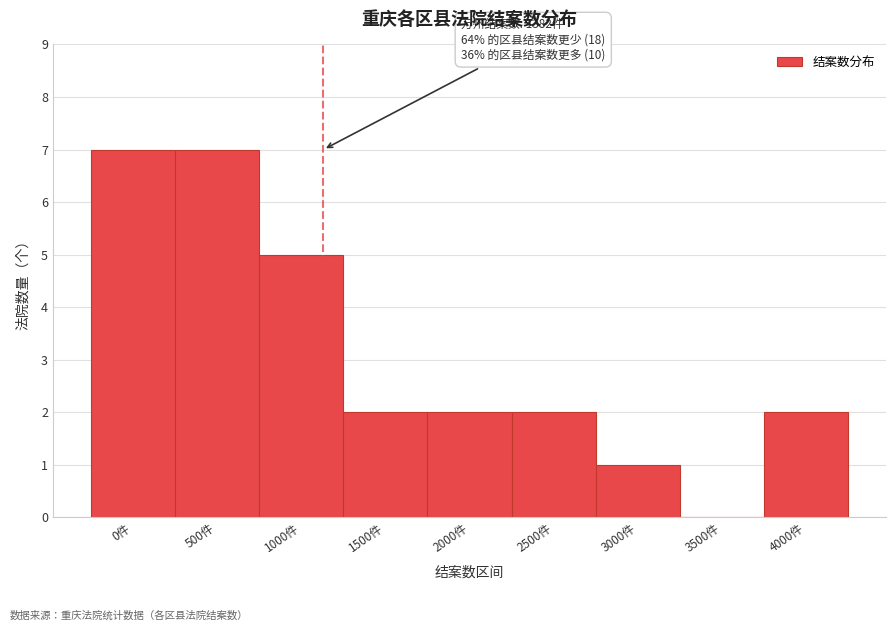

Reading left to right, extract all data points from this chart.

0件=7	500件=7	1000件=5	1500件=2	2000件=2	2500件=2	3000件=1	3500件=0	4000件=2